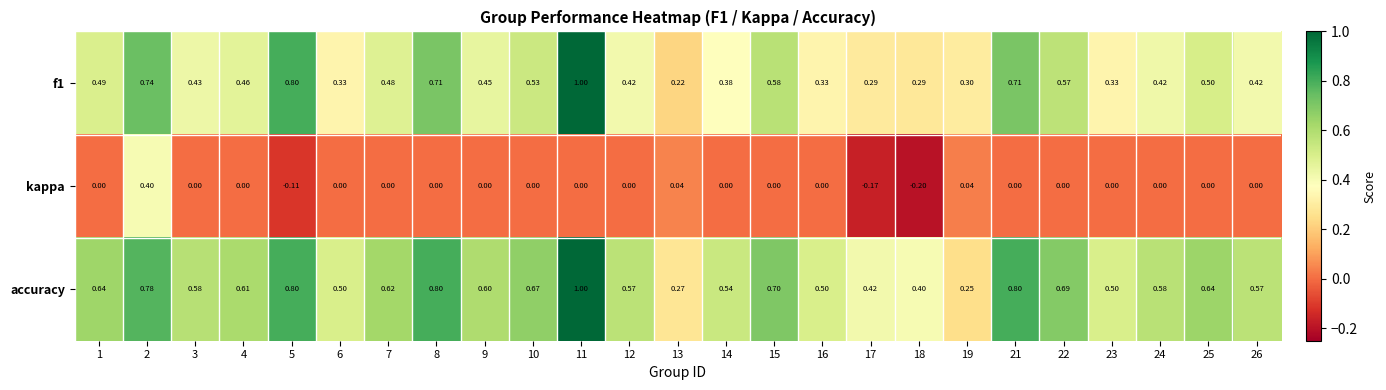

At which category is the sum across all series the highest?

11